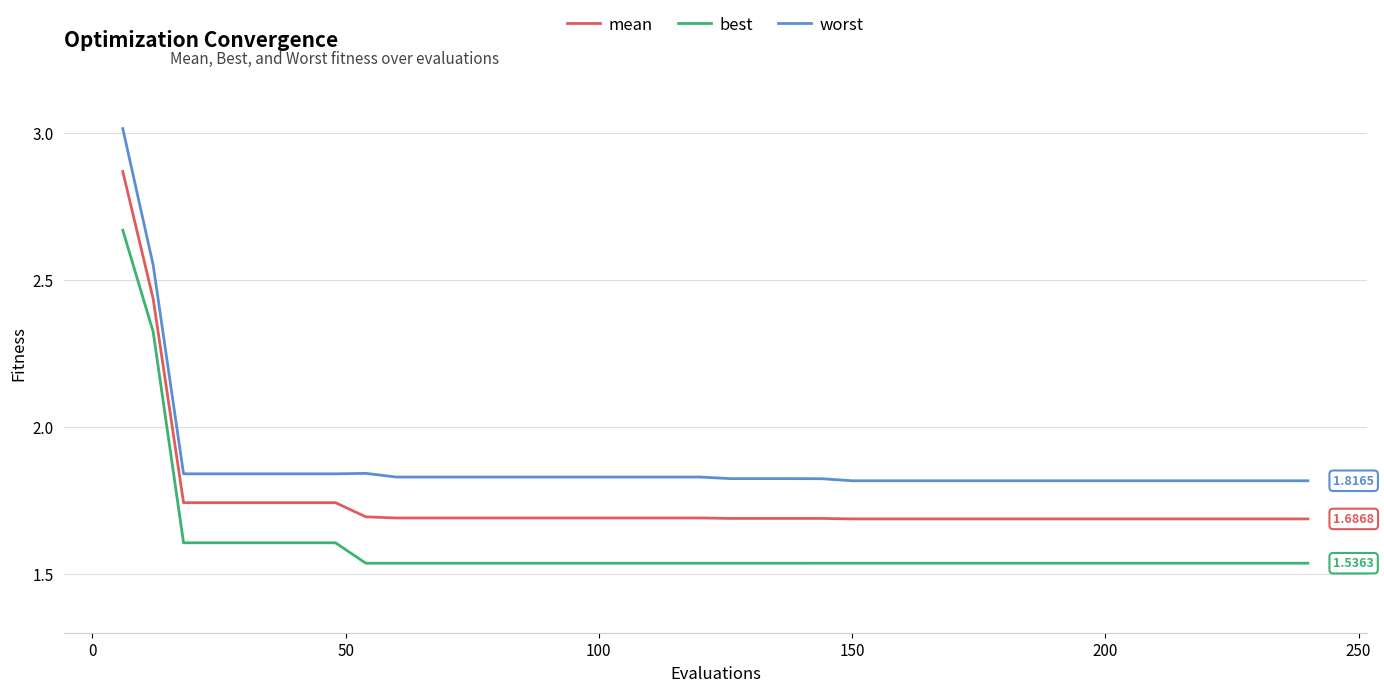

True or false: worst and best intersect in this chart.

False